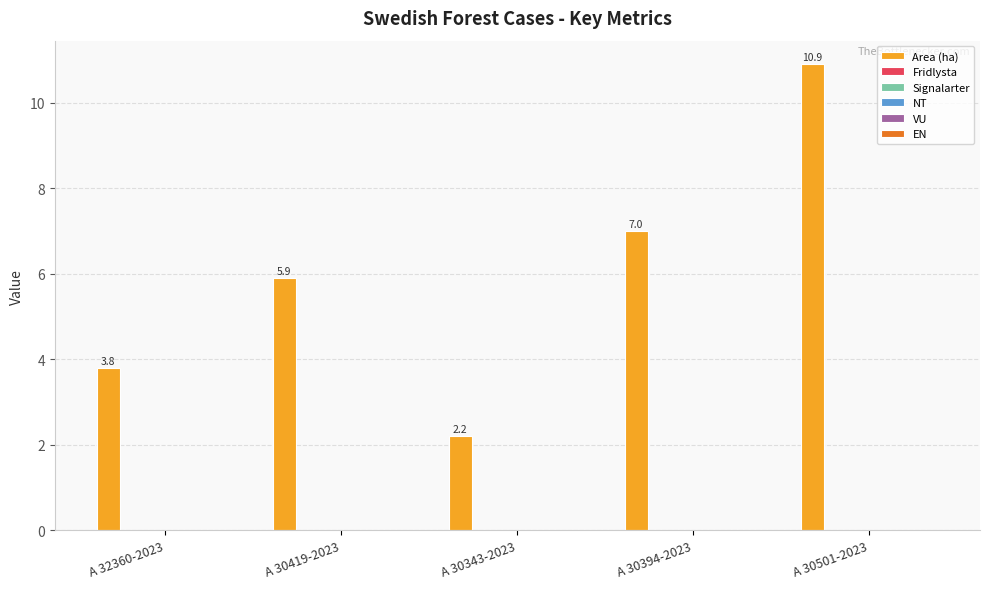

What is the value of the 2nd bar from the left?

5.9